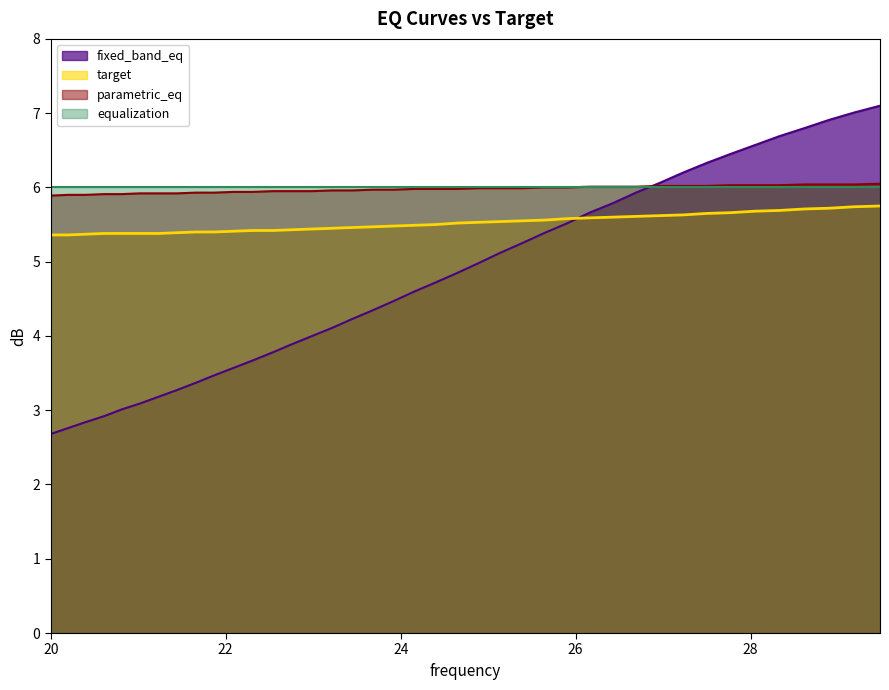

True or false: parametric_eq and target intersect in this chart.

False